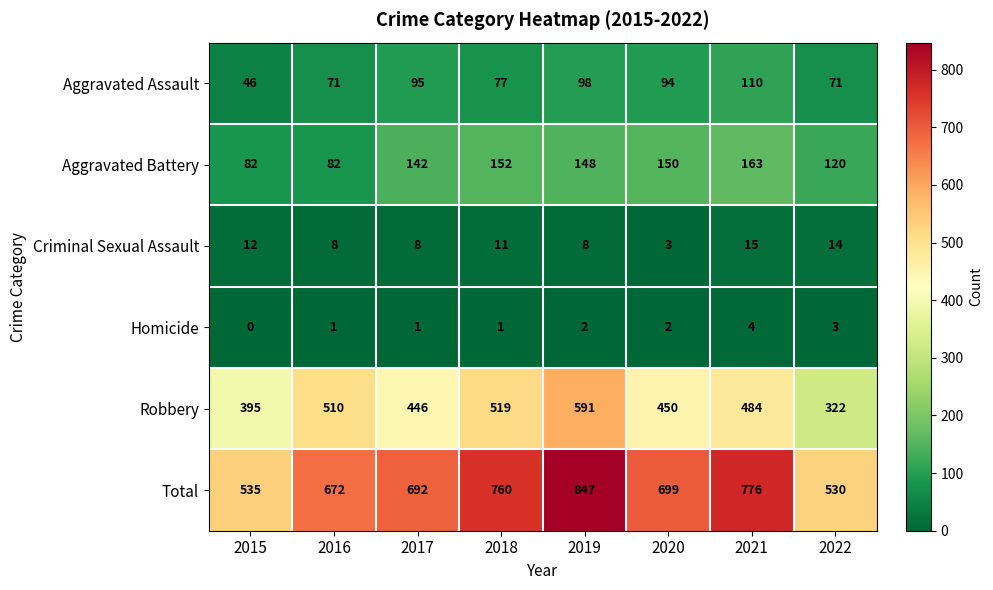

Which category has the highest value in the Homicide series?

2021